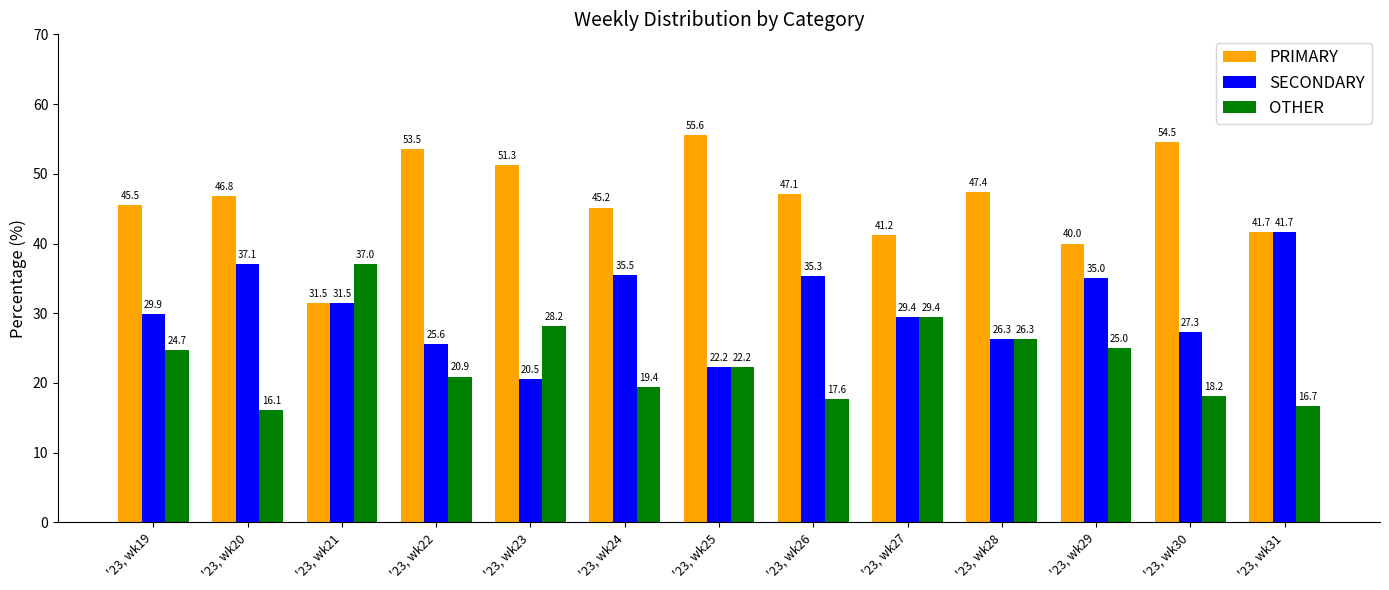

Reading left to right, what are all the values shown in this chart?

PRIMARY: 45.5	46.8	31.5	53.5	51.3	45.2	55.6	47.1	41.2	47.4	40.0	54.5	41.7
SECONDARY: 29.9	37.1	31.5	25.6	20.5	35.5	22.2	35.3	29.4	26.3	35.0	27.3	41.7
OTHER: 24.7	16.1	37.0	20.9	28.2	19.4	22.2	17.6	29.4	26.3	25.0	18.2	16.7